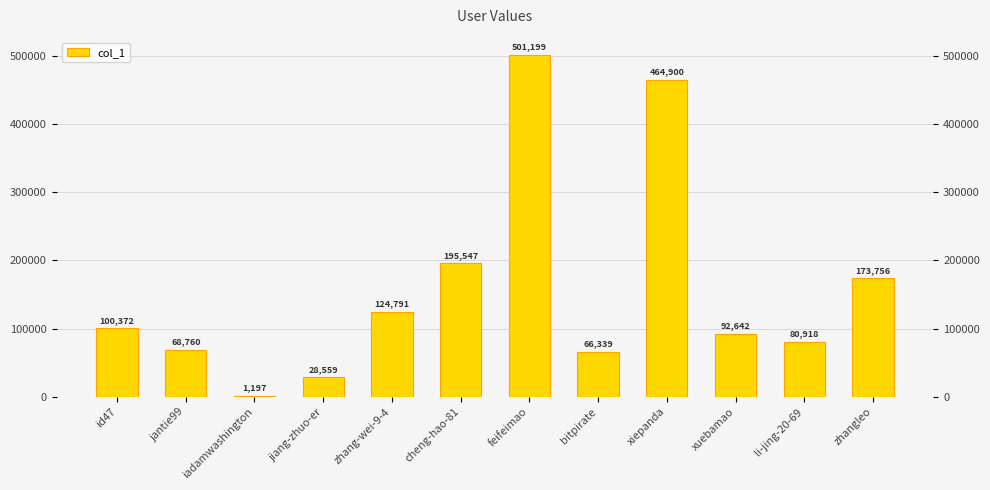

What value does the data have at xuebamao, to the nearest 50?

92650